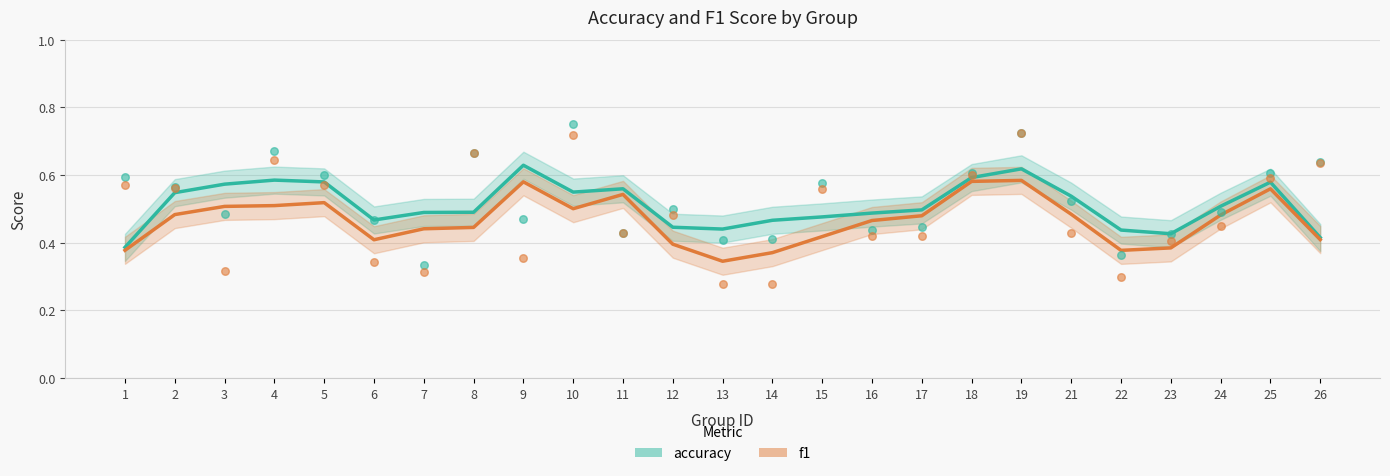

Is the value of f1 at 21 greater than the value of accuracy at 16?

No